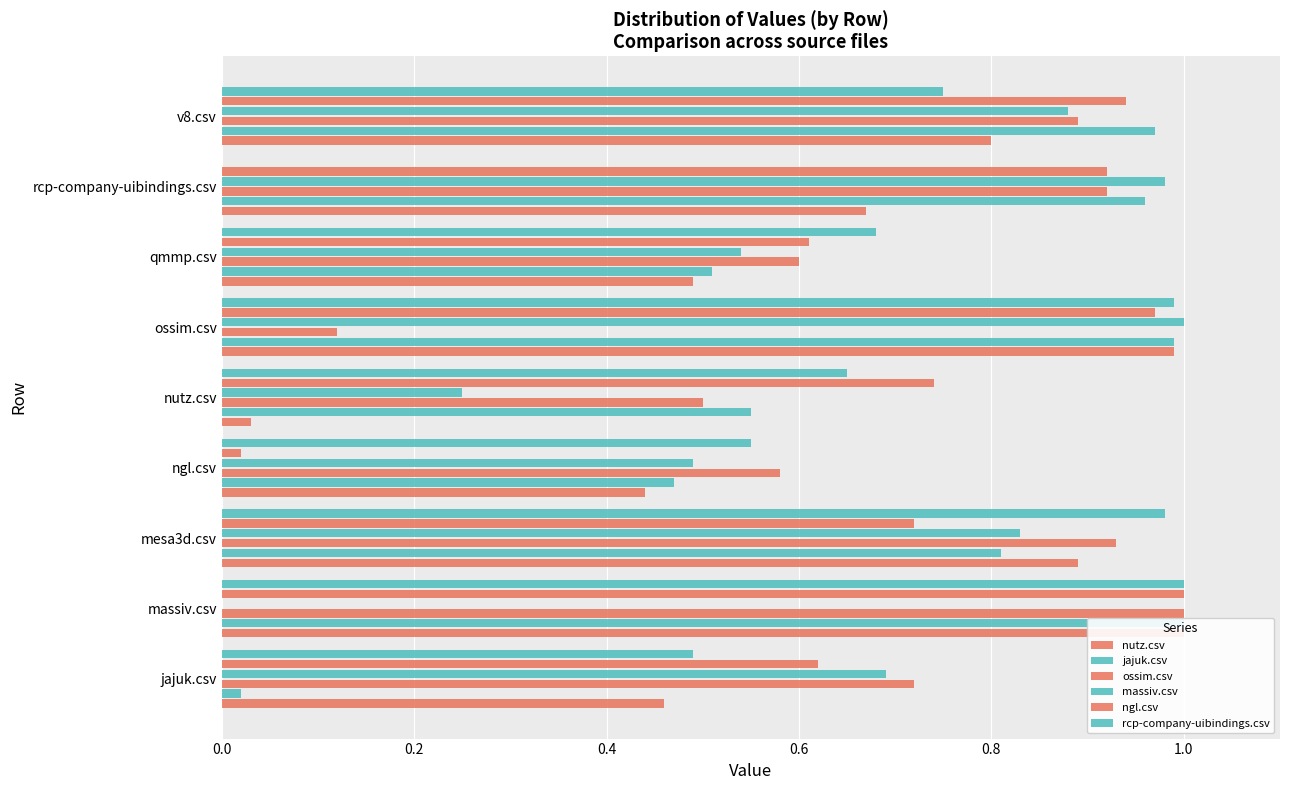

What is the value of the jajuk.csv bar at the 6th from the left?

1.0